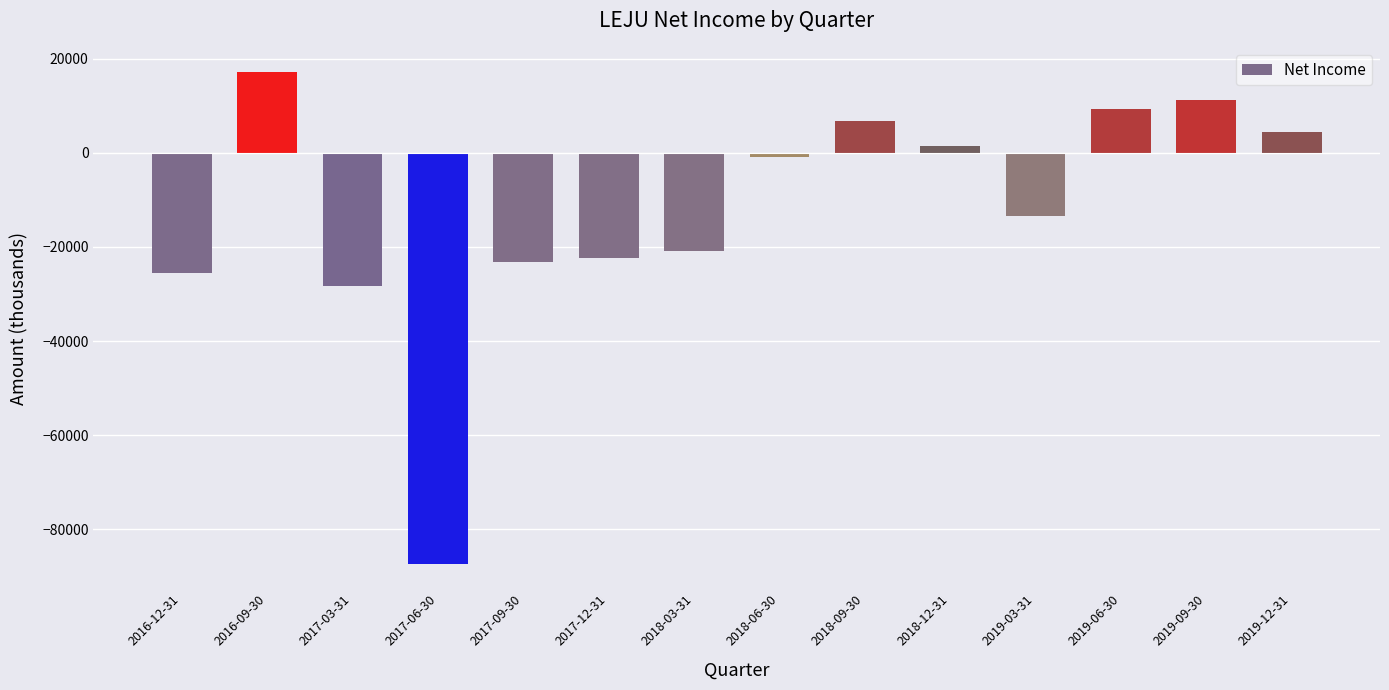

Between 2019-12-31 and 2018-09-30, which is larger?

2018-09-30